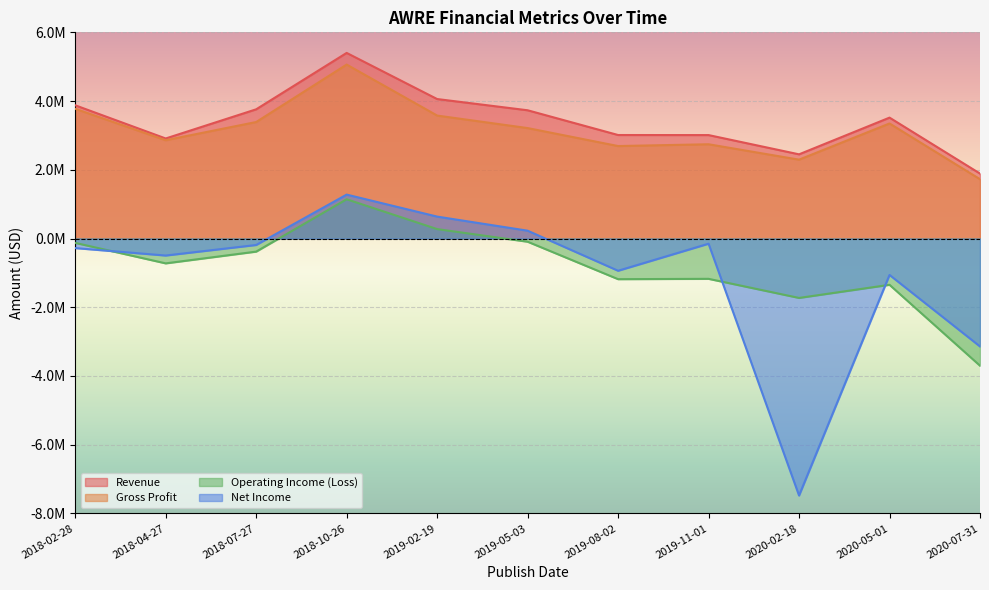

What position from the left is 2019-11-01?

8